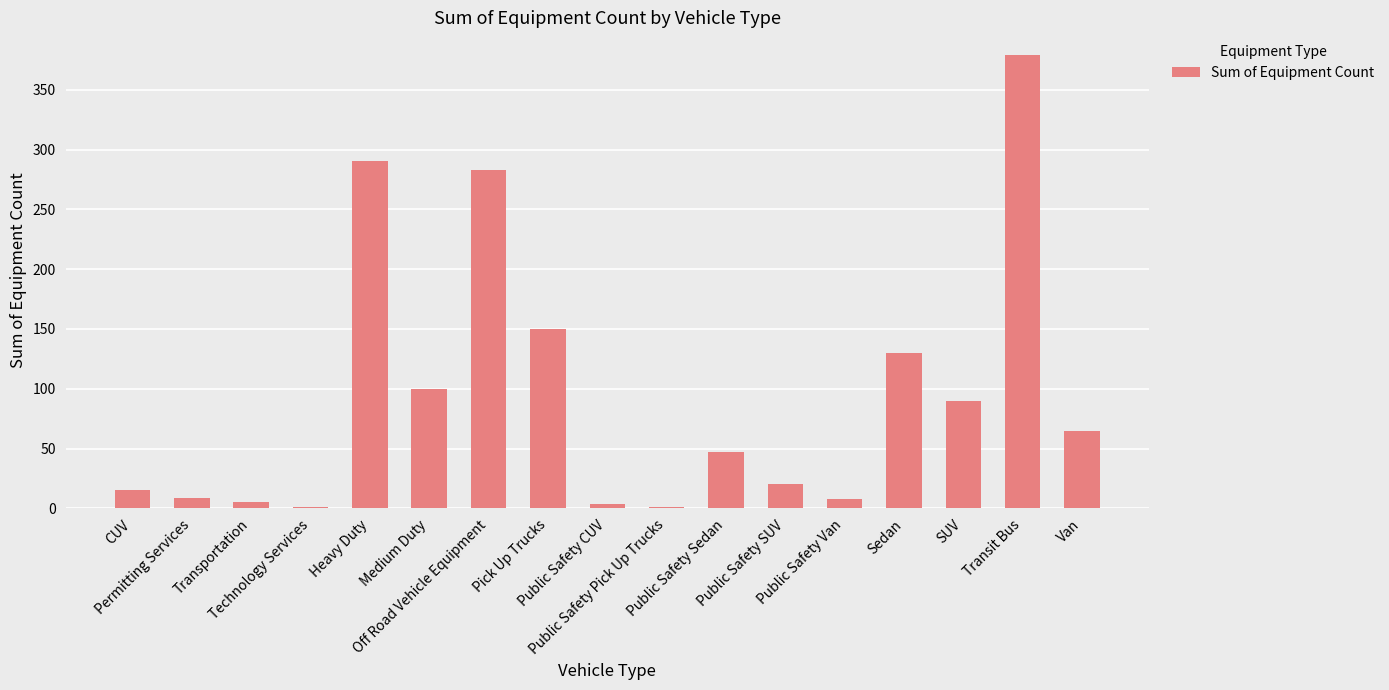

What is the average value?

94